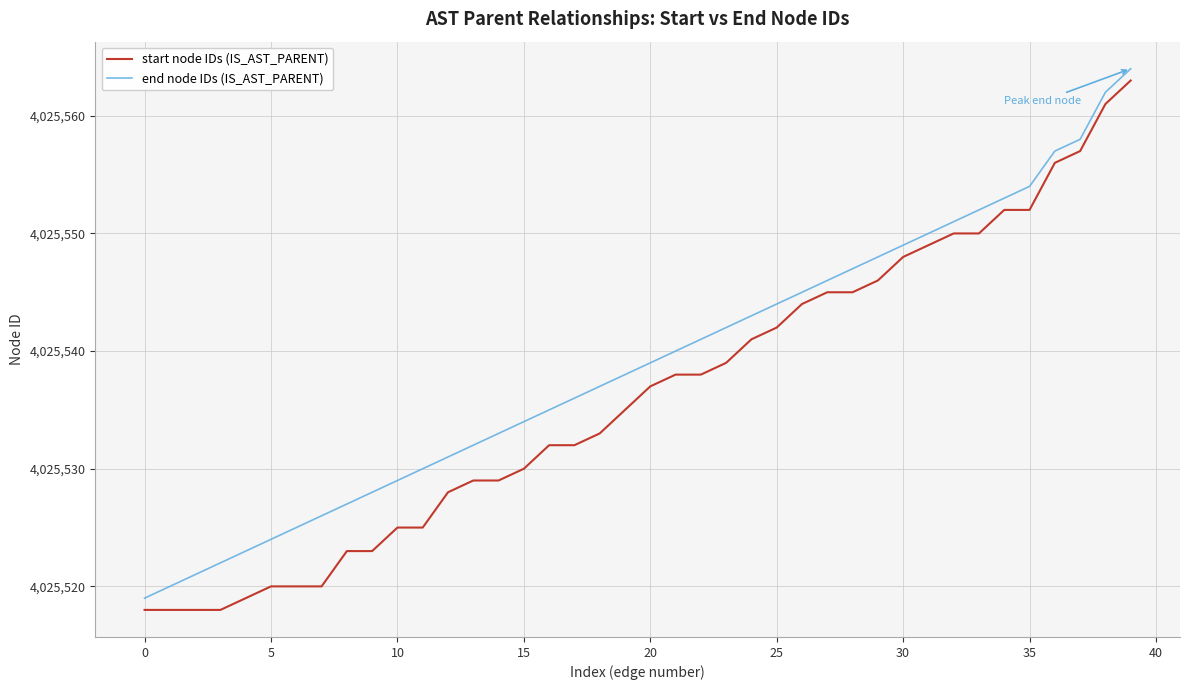

List the series in order of their overall mean, highest first.

end node IDs (IS_AST_PARENT), start node IDs (IS_AST_PARENT)